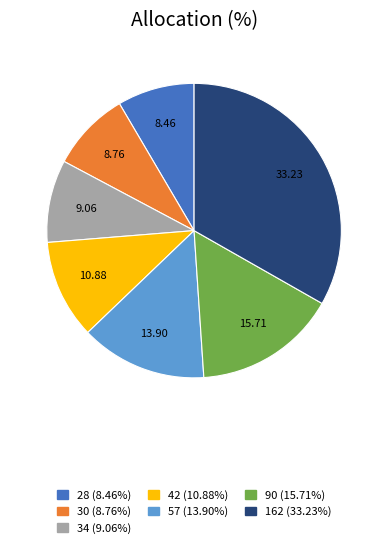

Is there any slice that represents more than half of the pie?

No